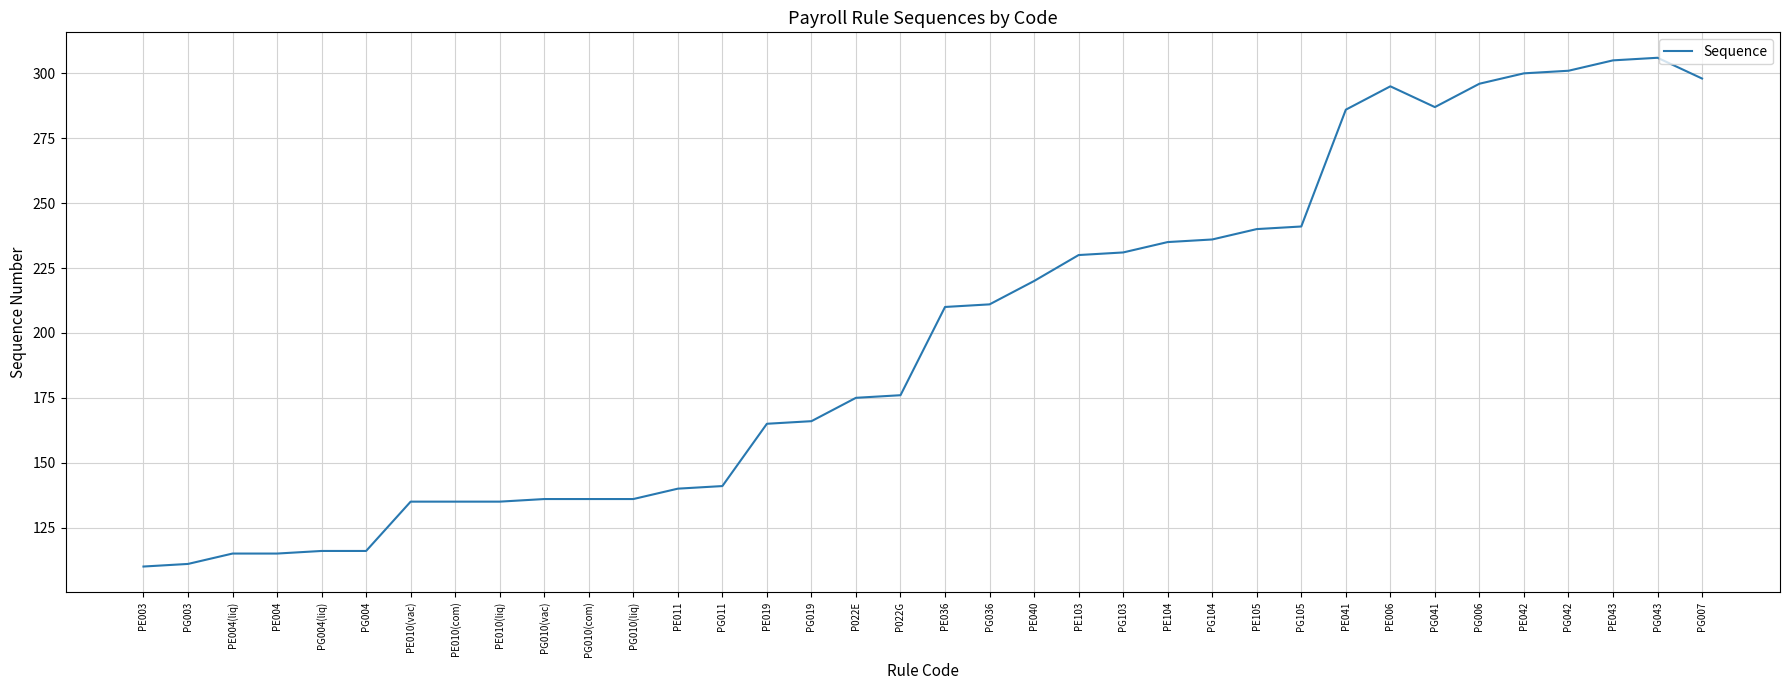

What is the change in value from PE010(liq) to PG007?

+163